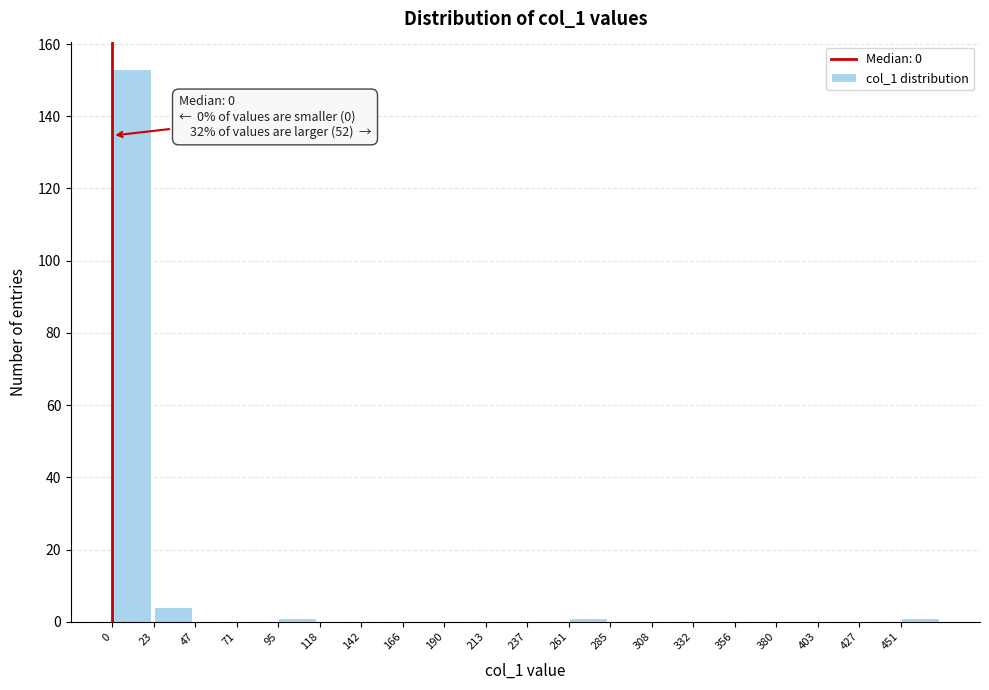

Over which range of the x-axis is the bar tallest?

0 to 25